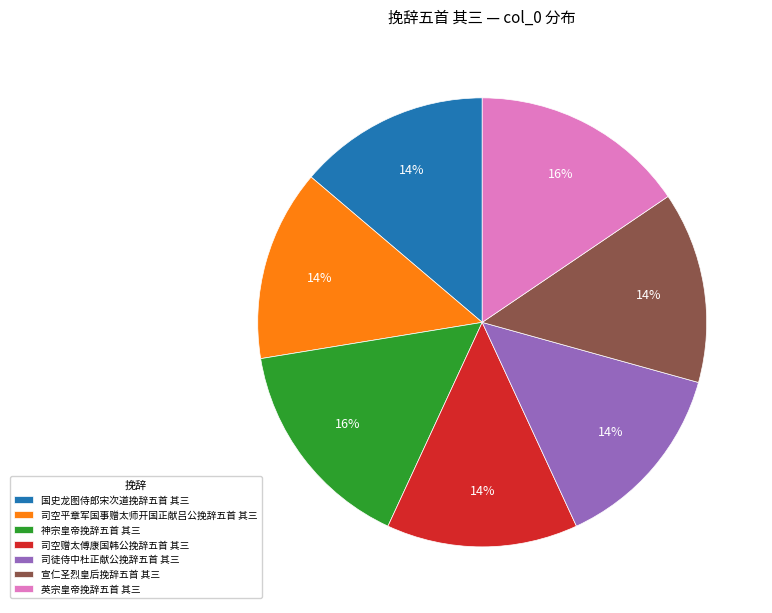

What percentage is the 国史龙图侍郎宋次道挽辞五首 其三 slice, to the nearest percent?

14%